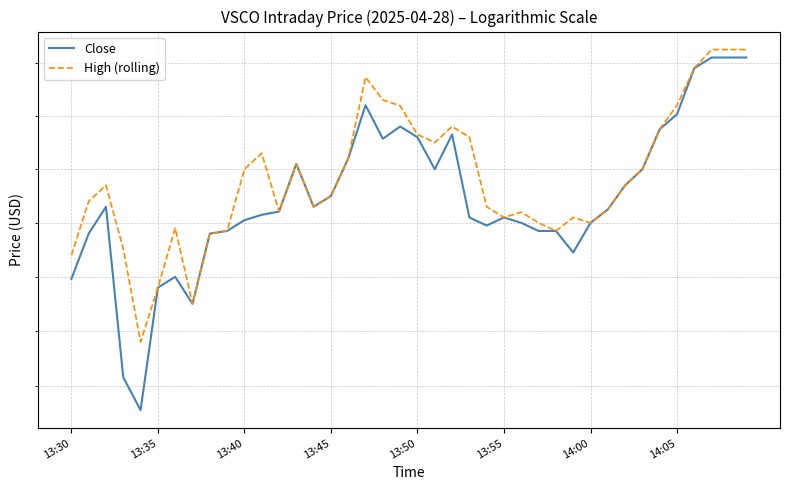

Is it true that Close equals 11.0 at 13:35?

False